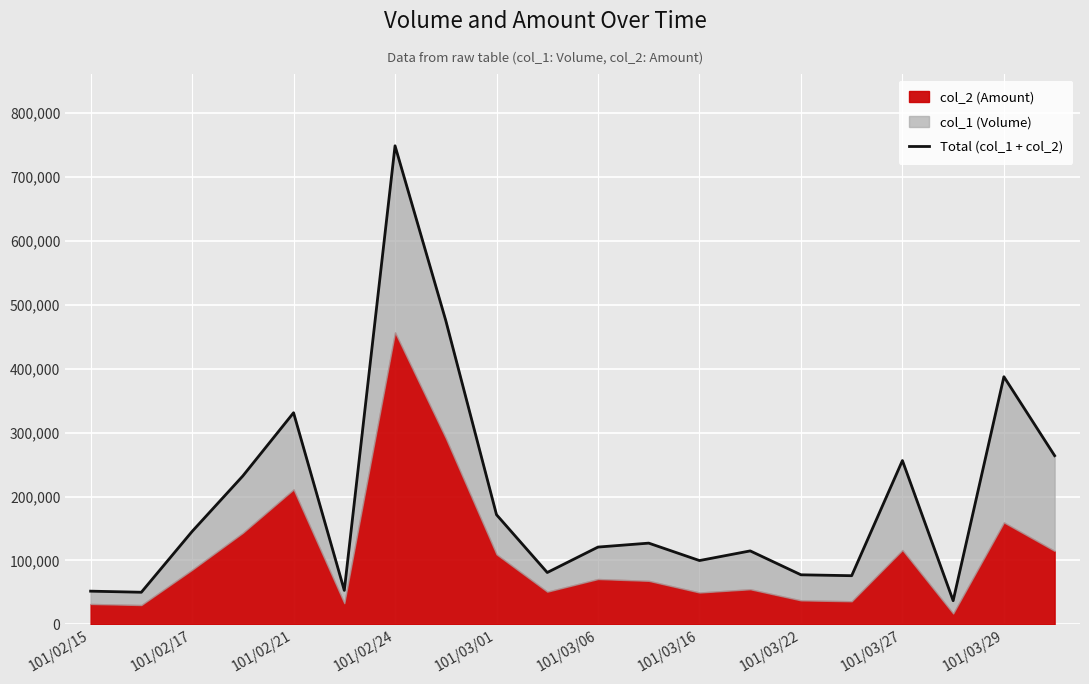

Approximately how many times larger is the value at 15 compared to 18?

0.2